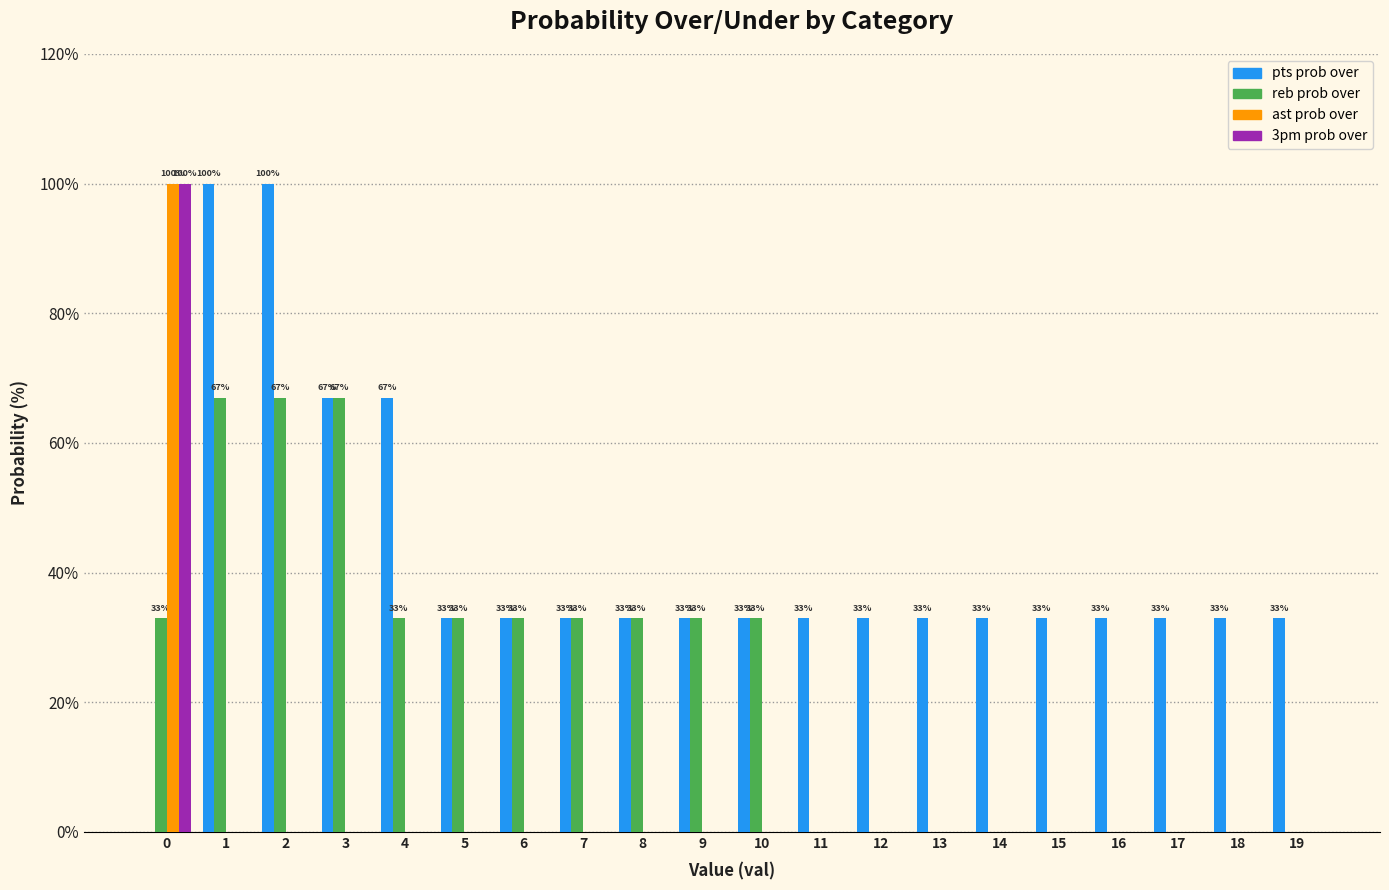

What is the sum of all reb prob over values?

465